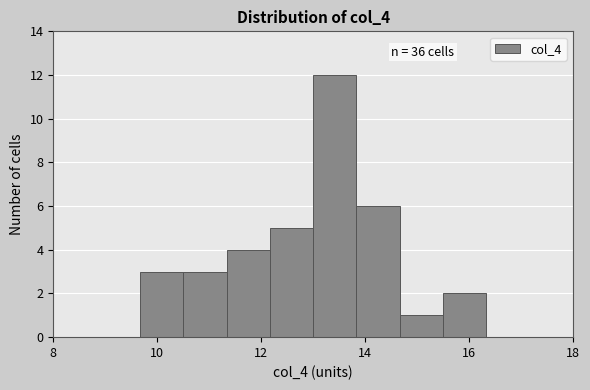

Which range on the x-axis has the tallest bar?

13.0 to 13.8